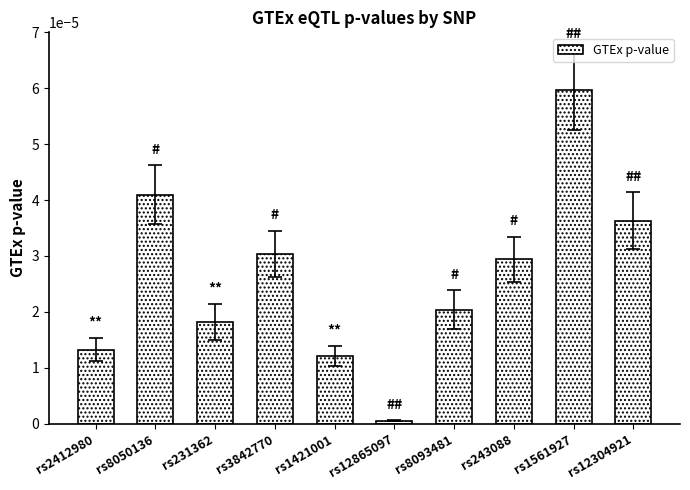

The value at rs12865097 is 0.0. True or false?

True